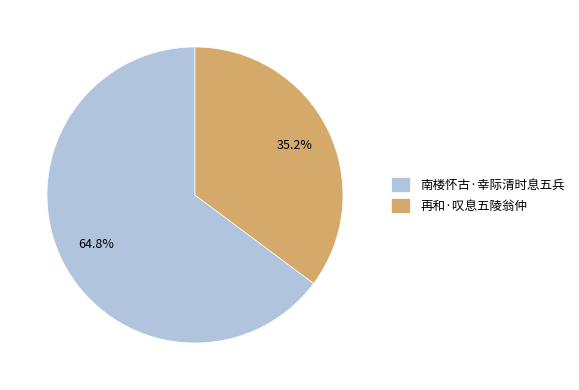

What is the largest slice in the pie chart?

南楼怀古·幸际清时息五兵